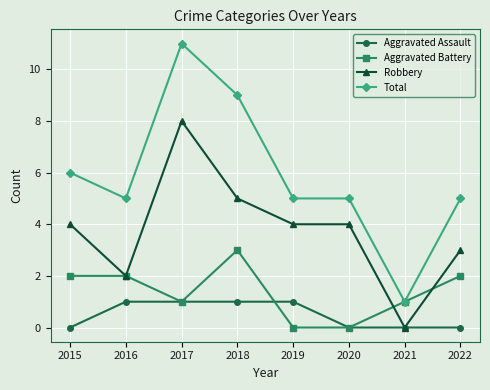

What is the lowest value of the Total series?

1